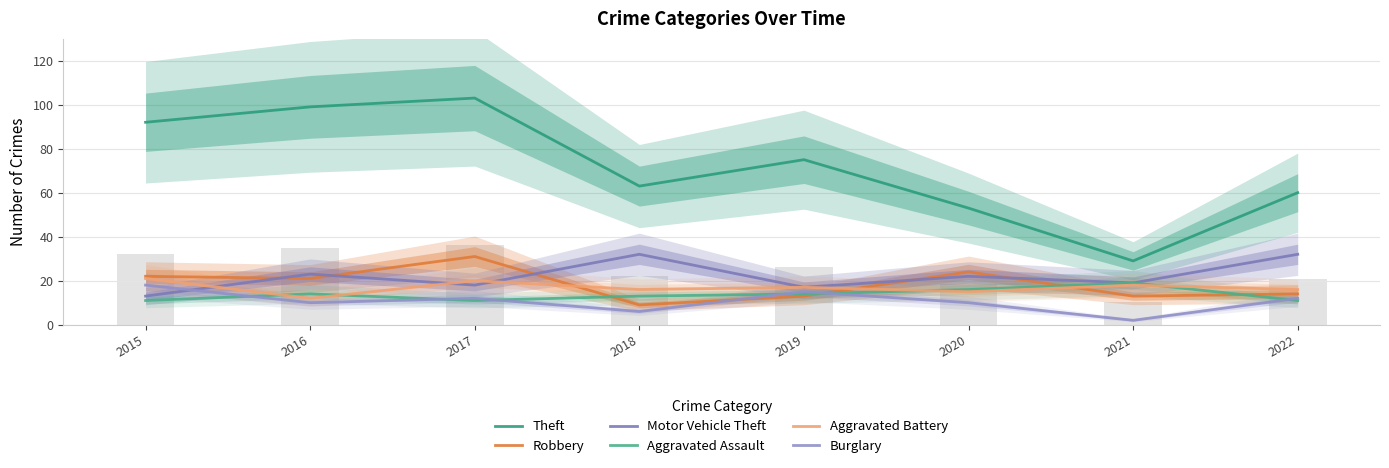

Reading right to left, transcribe all the data shown in this chart.

Theft: 60	29	53	75	63	103	99	92
Robbery: 14	13	24	13	9	31	21	22
Motor Vehicle Theft: 32	19	22	17	32	18	23	13
Aggravated Assault: 11	19	16	14	13	11	14	11
Aggravated Battery: 16	18	15	17	16	20	12	21
Burglary: 12	2	10	15	6	12	10	18